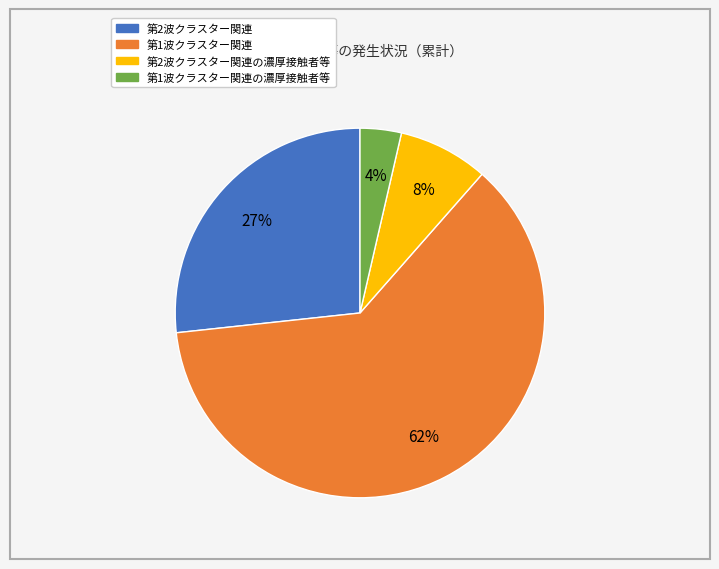

Does any single category account for the majority?

Yes